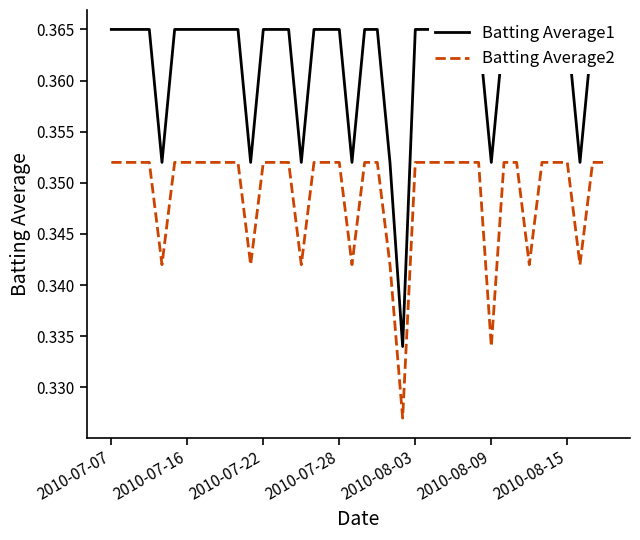

Rank the series by their average value, from highest to lowest.

Batting Average1, Batting Average2